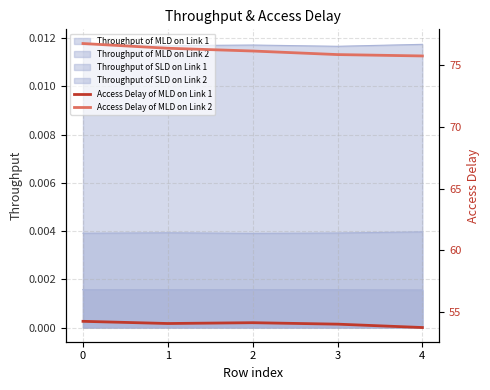

True or false: Access Delay of MLD on Link 2 and Access Delay of MLD on Link 1 cross at least once.

False